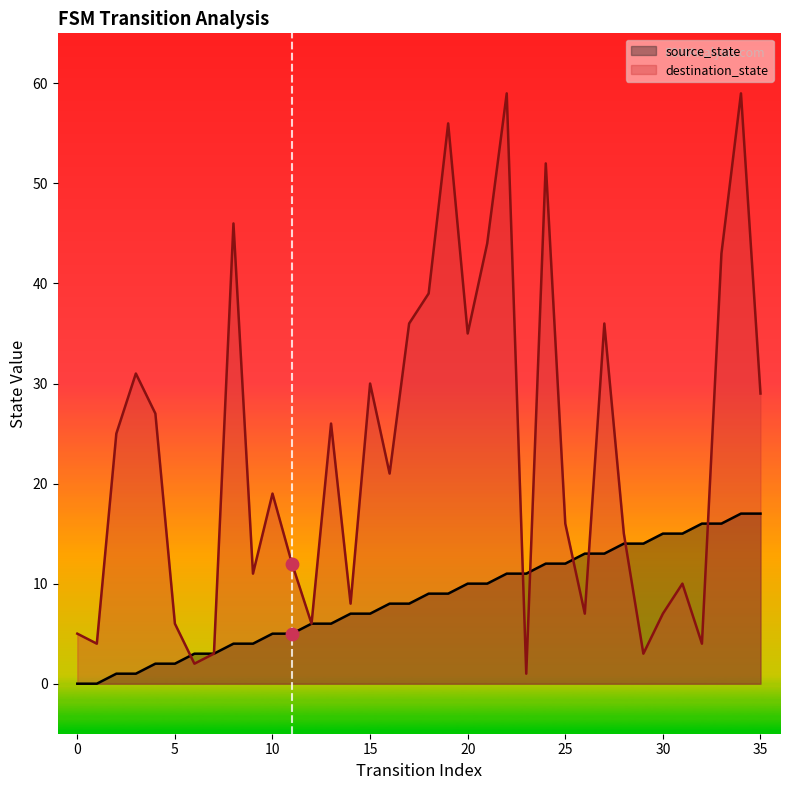

Is the value of source_state at 6 greater than the value of destination_state at 19?

No